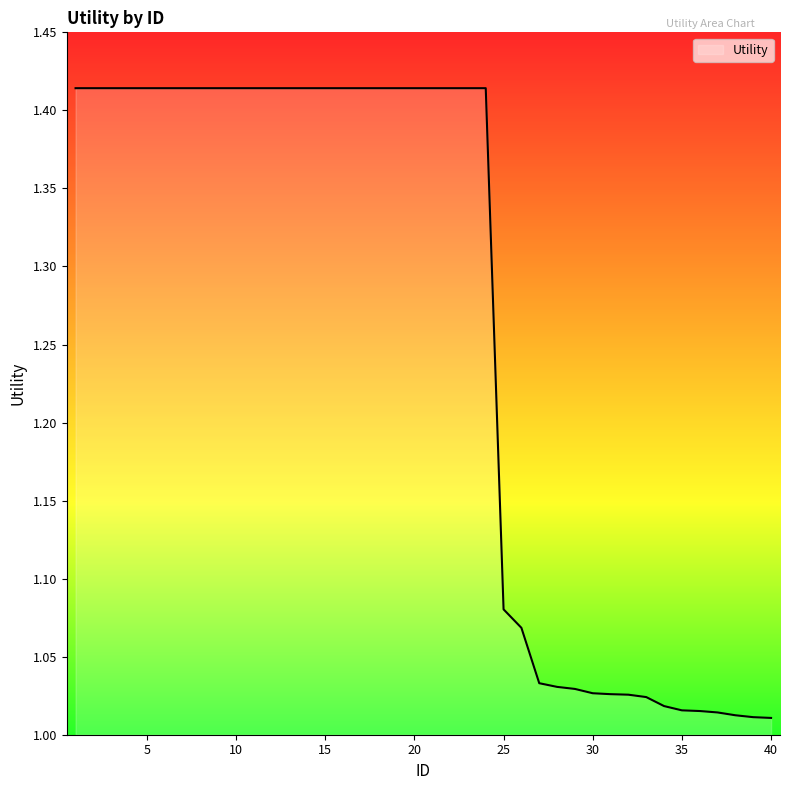

Does the chart display data point markers on the line(s)?

No